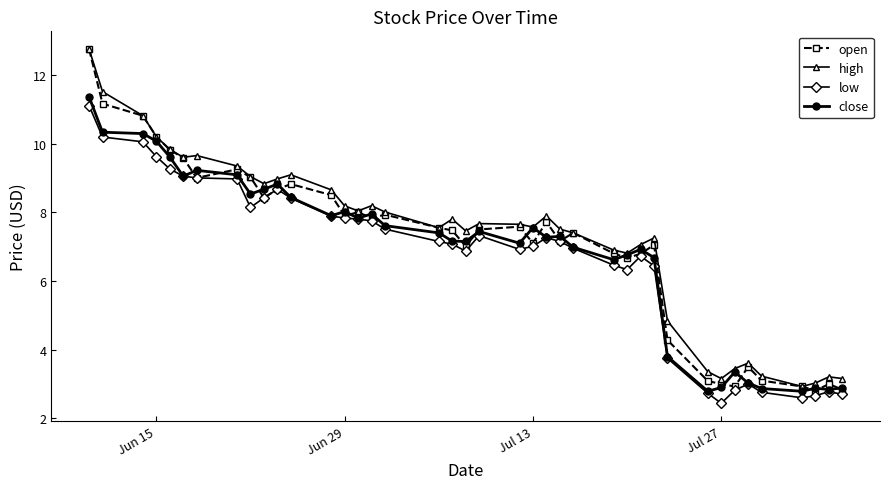

What is the maximum value shown in the chart?

12.8